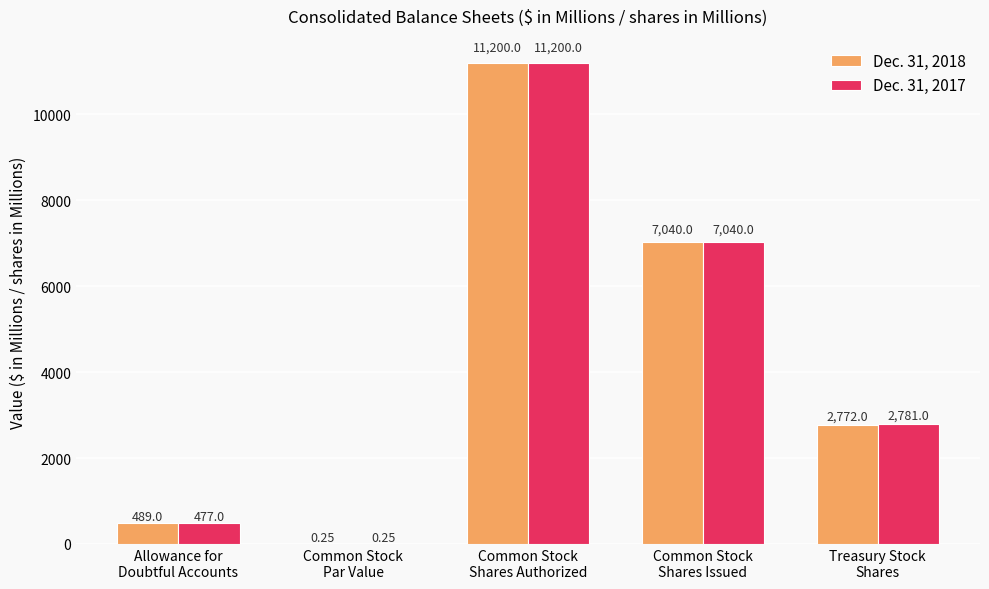

Which category has the highest value in the Dec. 31, 2017 series?

Common Stock
Shares Authorized